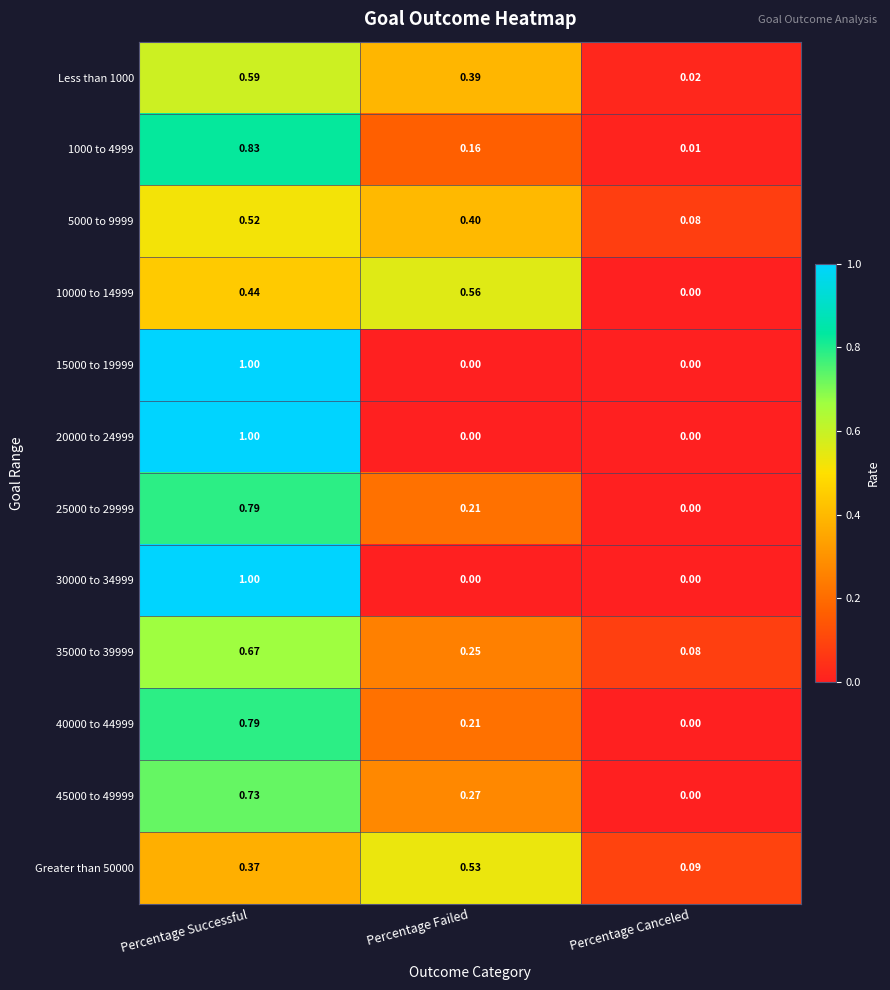

List the labels in order of 45000 to 49999 value, smallest first.

Percentage Canceled, Percentage Failed, Percentage Successful